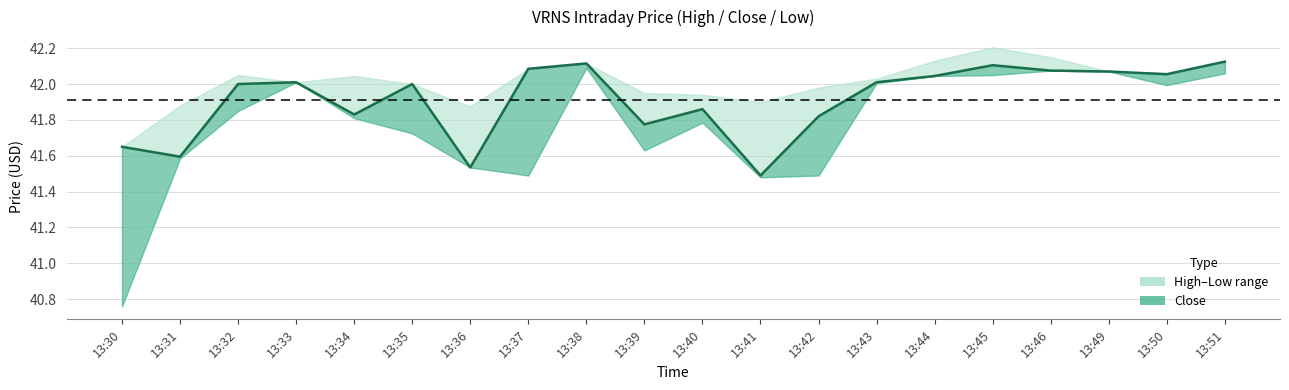

Rank the categories by value from highest to lowest.

13:51, 13:38, 13:45, 13:37, 13:46, 13:49, 13:50, 13:44, 13:33, 13:43, 13:32, 13:35, 13:40, 13:34, 13:42, 13:39, 13:30, 13:31, 13:36, 13:41